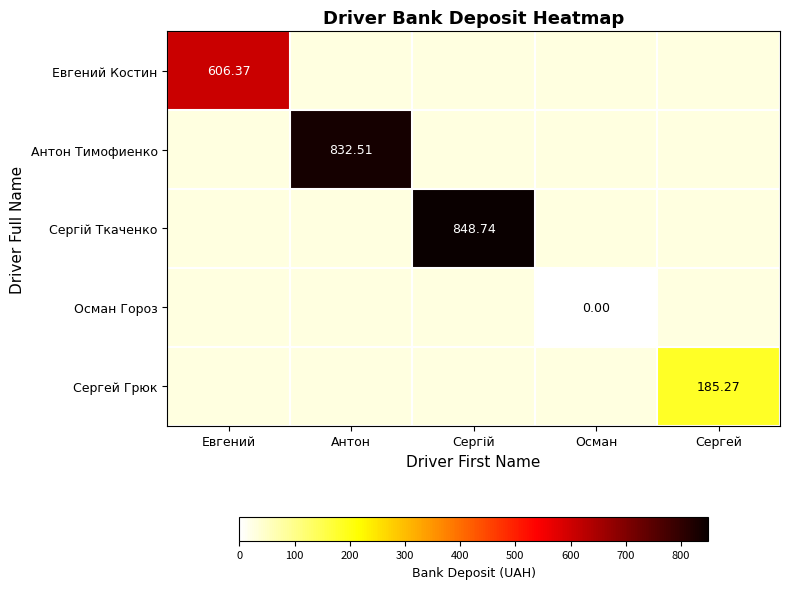

Between Антон and Сергій, which is larger?

Сергій